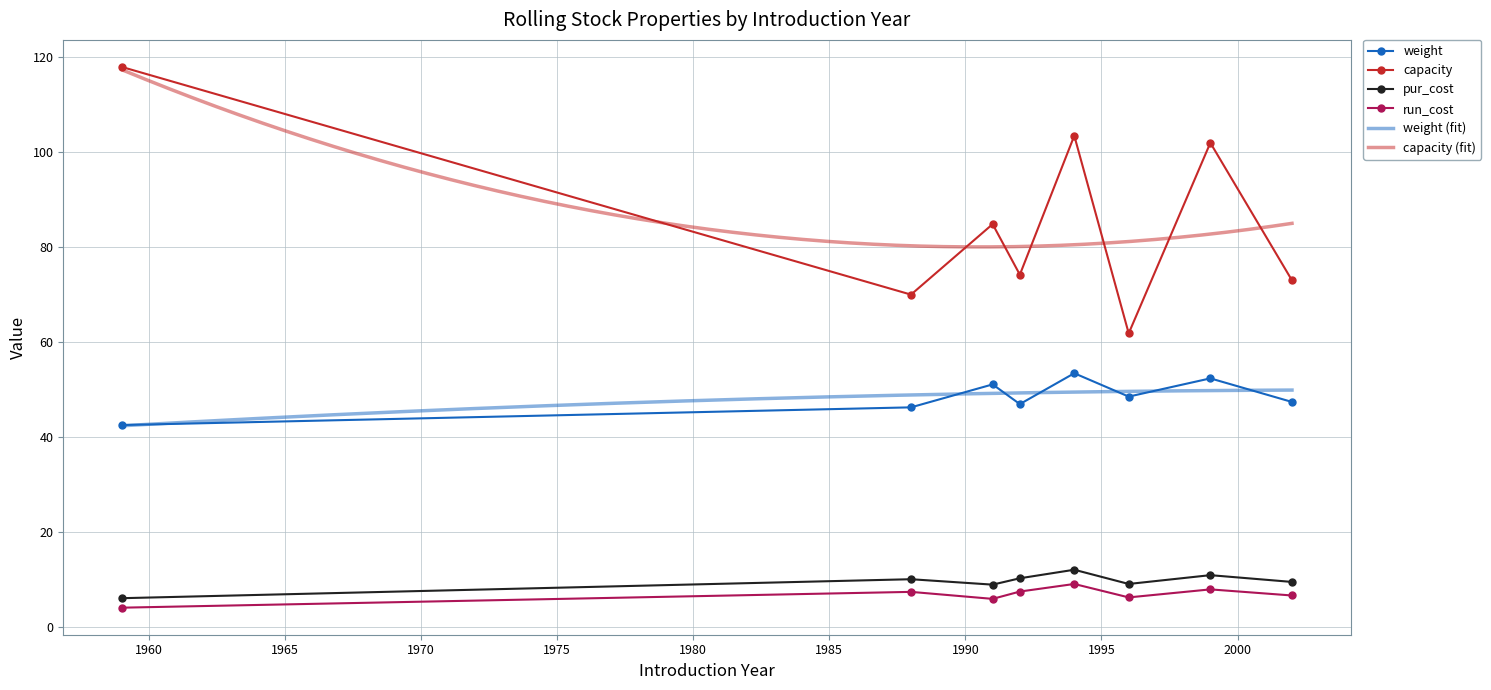

What are all the series names shown in the legend?

weight, capacity, pur_cost, run_cost